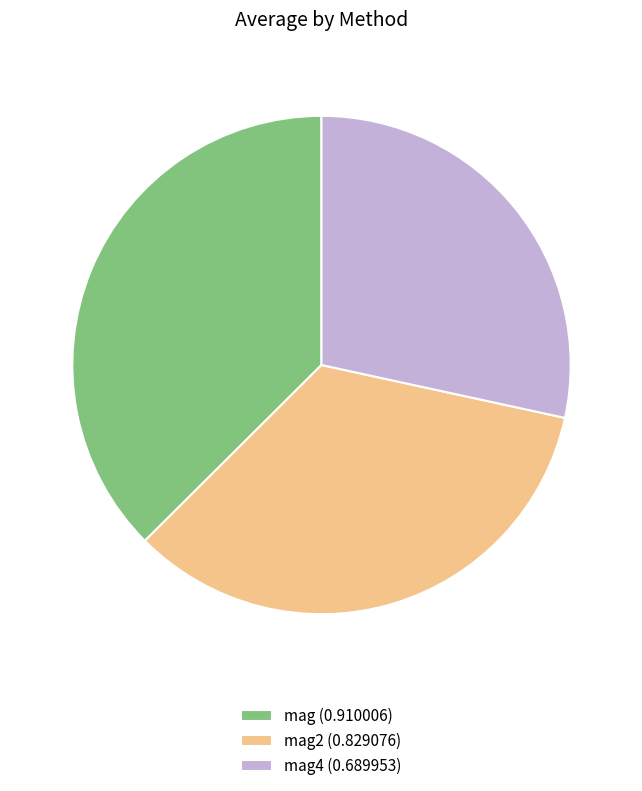

Is there any slice that represents more than half of the pie?

No